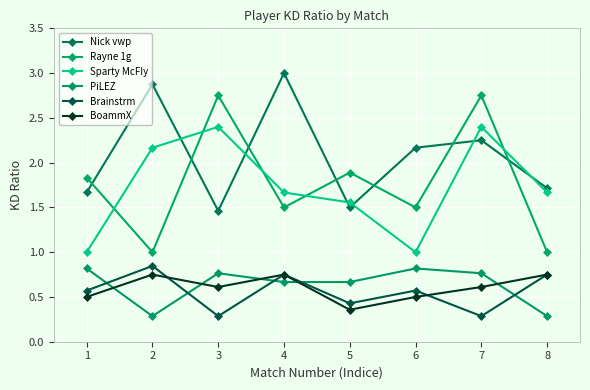

What is the difference between the highest and lowest values at 6?

1.7